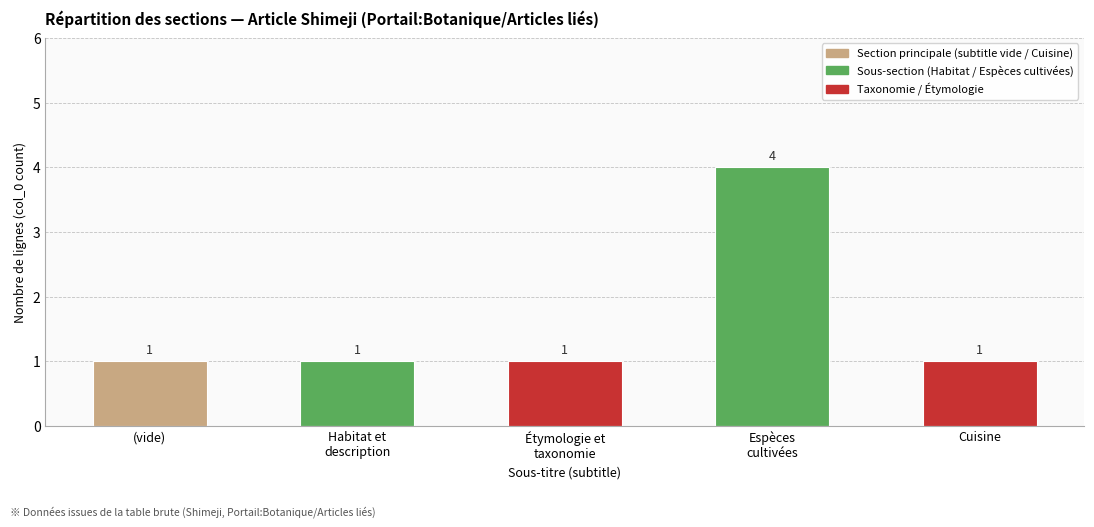

How many values exceed 1?

1